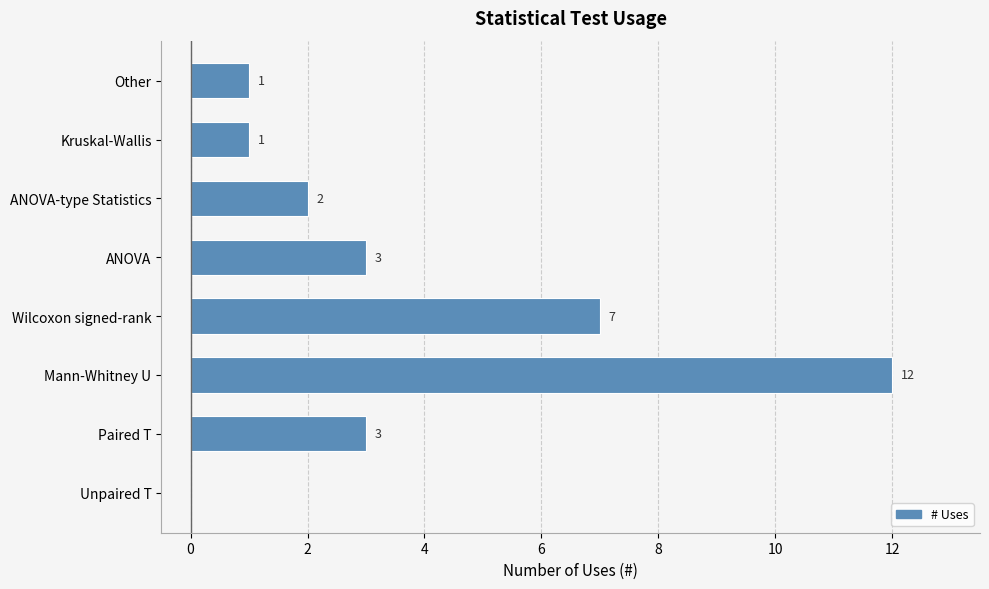

Reading top to bottom, what are all the values shown in this chart?

Other=1	Kruskal-Wallis=1	ANOVA-type Statistics=2	ANOVA=3	Wilcoxon signed-rank=7	Mann-Whitney U=12	Paired T=3	Unpaired T=0